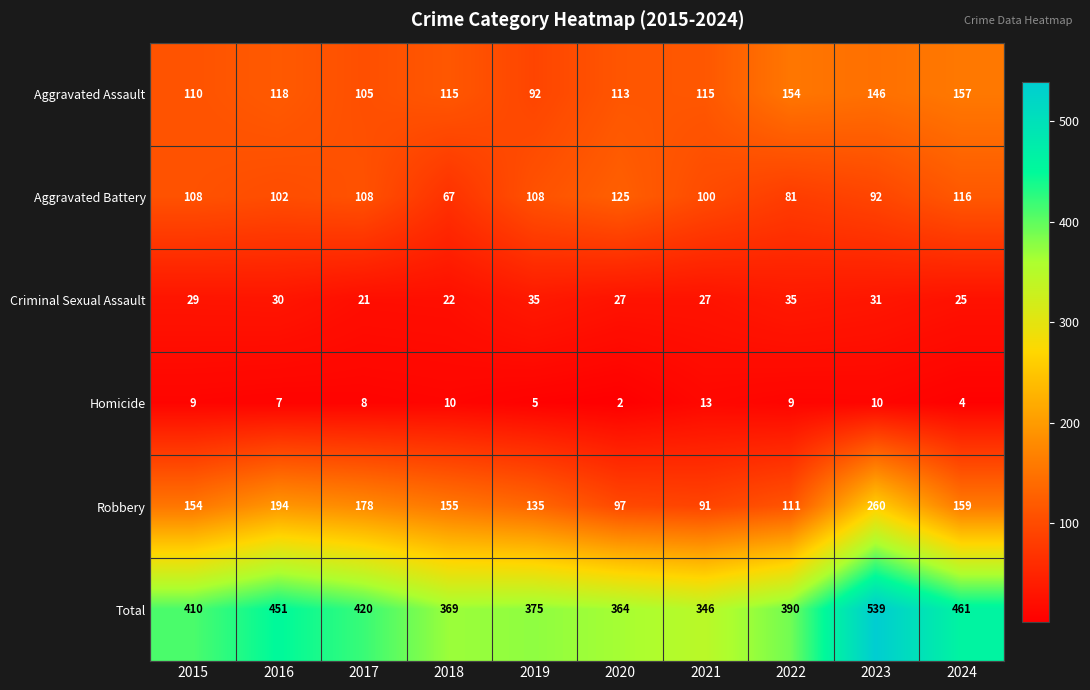

The value of Robbery at 2020 is 97. True or false?

True